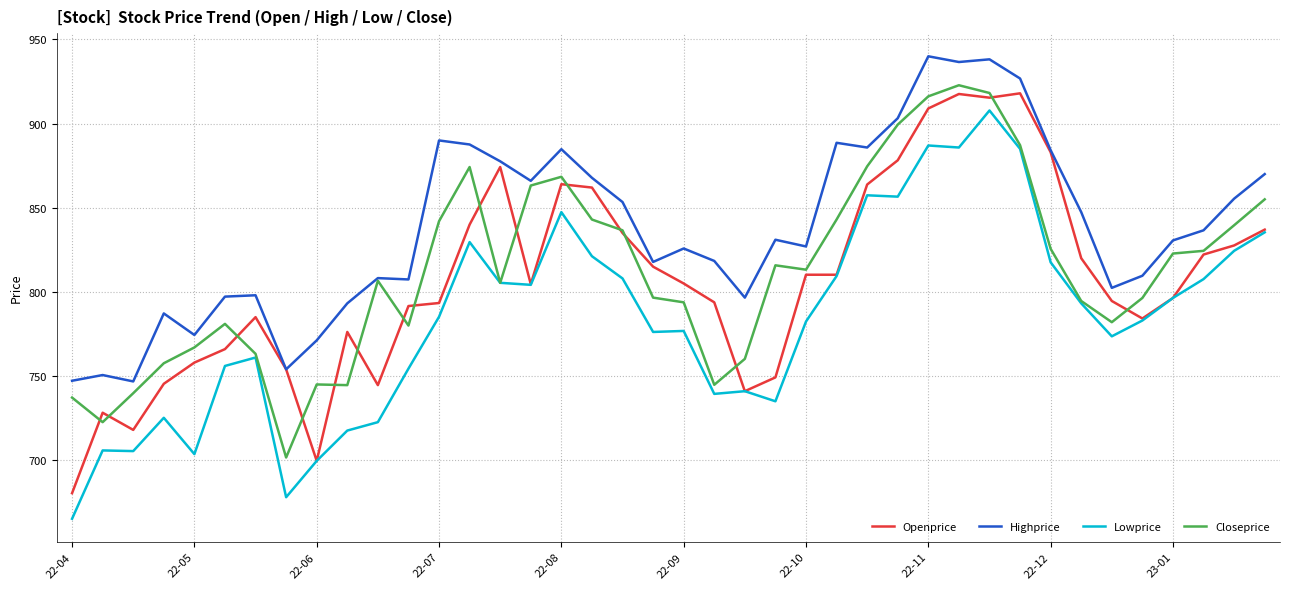

What is the highest value of the Lowprice series?

907.8